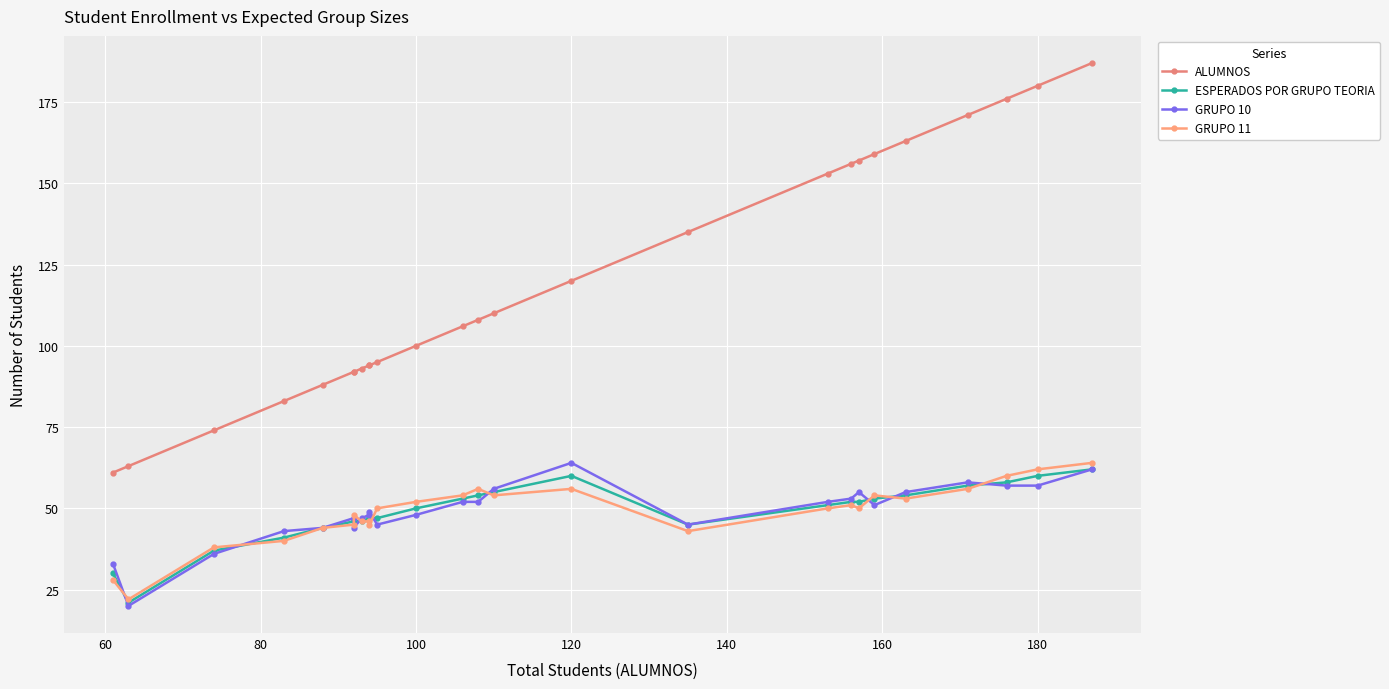

How many interior local peaks does the GRUPO 10 series have?

5